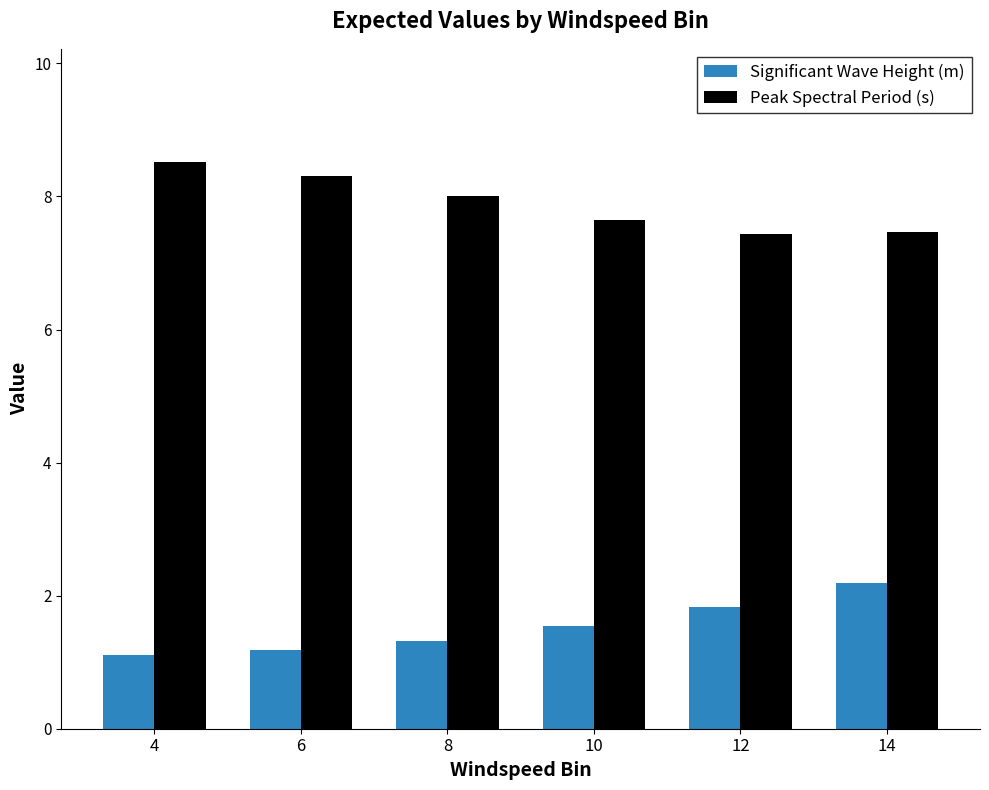

Count the number of categories in the chart.

6